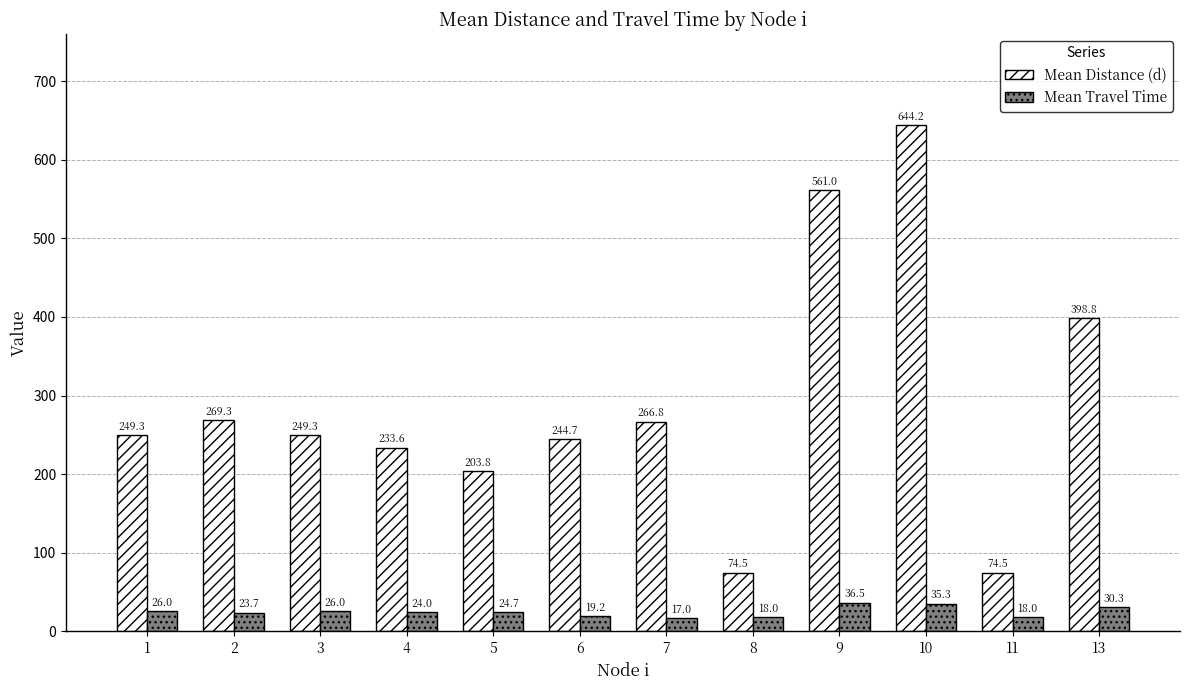

True or false: Mean Distance (d) has a value of 340.5 at 10.

False